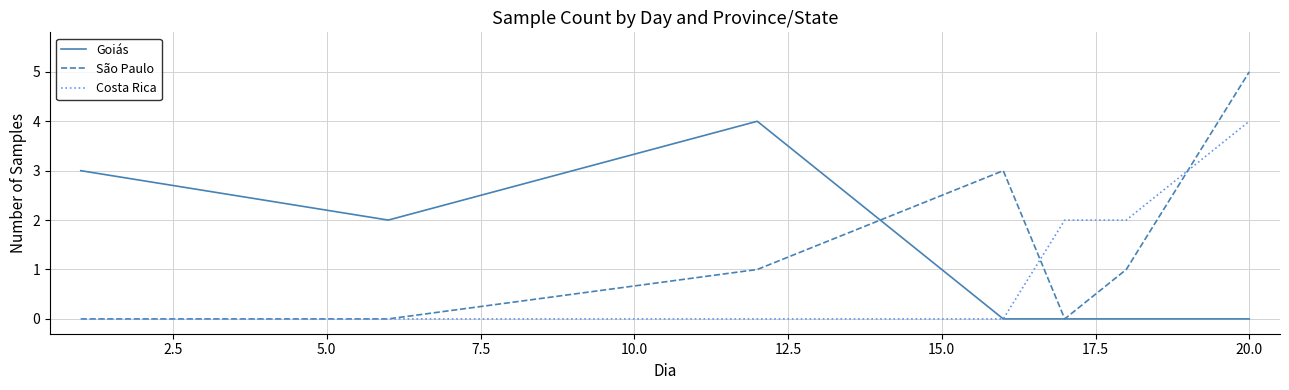

What is the greatest value displayed?

5